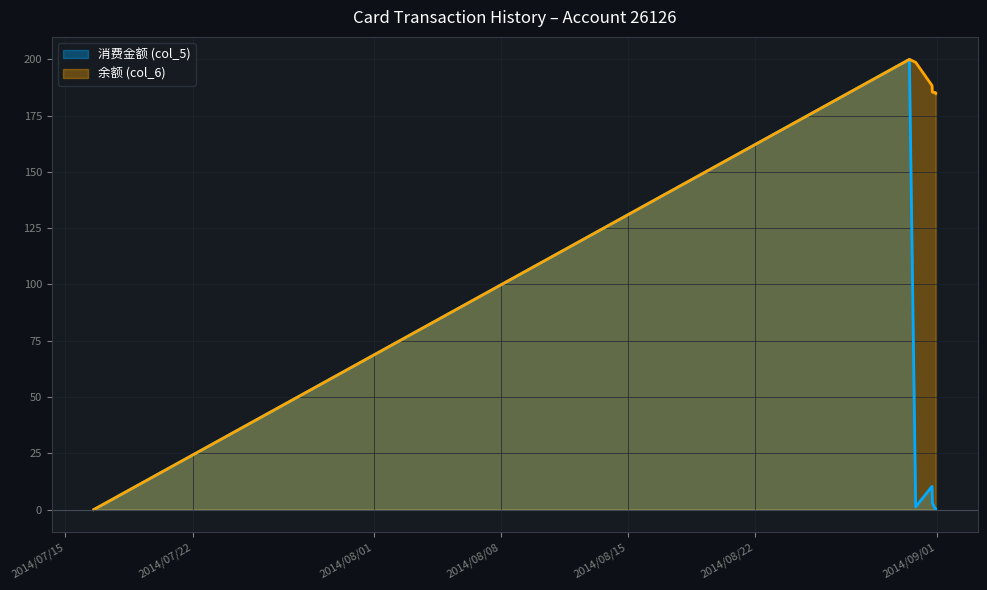

What is the value of the 消费金额 (col_5) point at the 6th from the left?

0.1